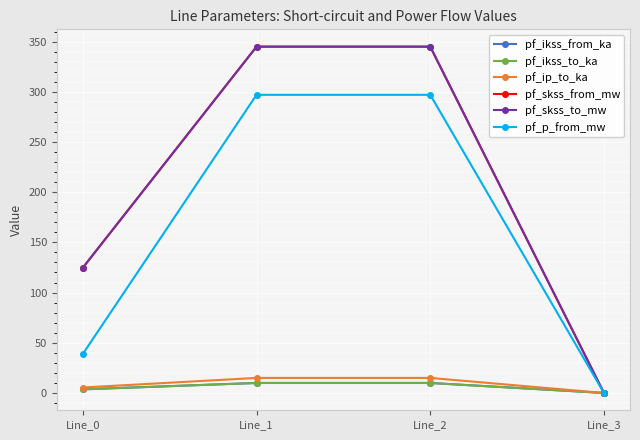

What is the difference between the highest and lowest values at Line_1?

335.0